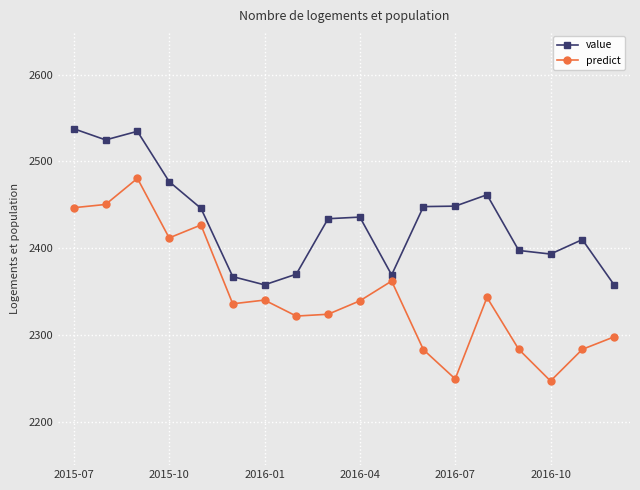

Rank the series by their average value, from lowest to highest.

predict, value